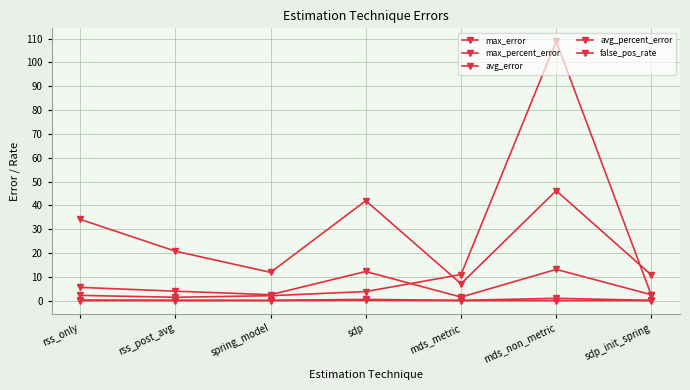

Where is the first local maximum for max_error?

sdp